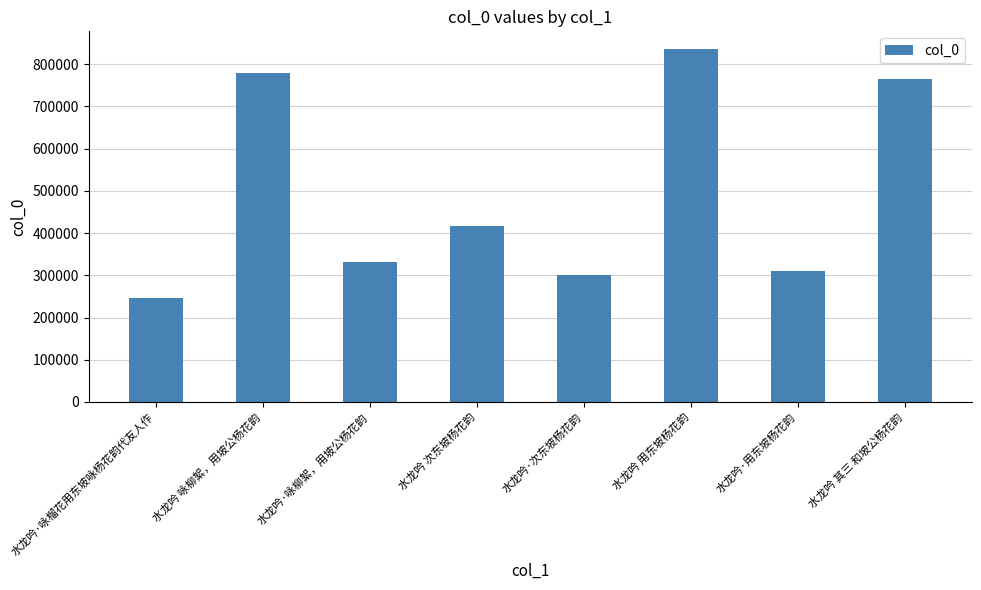

Approximately how many times larger is the value at 水龙吟·次东坡杨花韵 compared to 水龙吟 次东坡杨花韵?

0.7